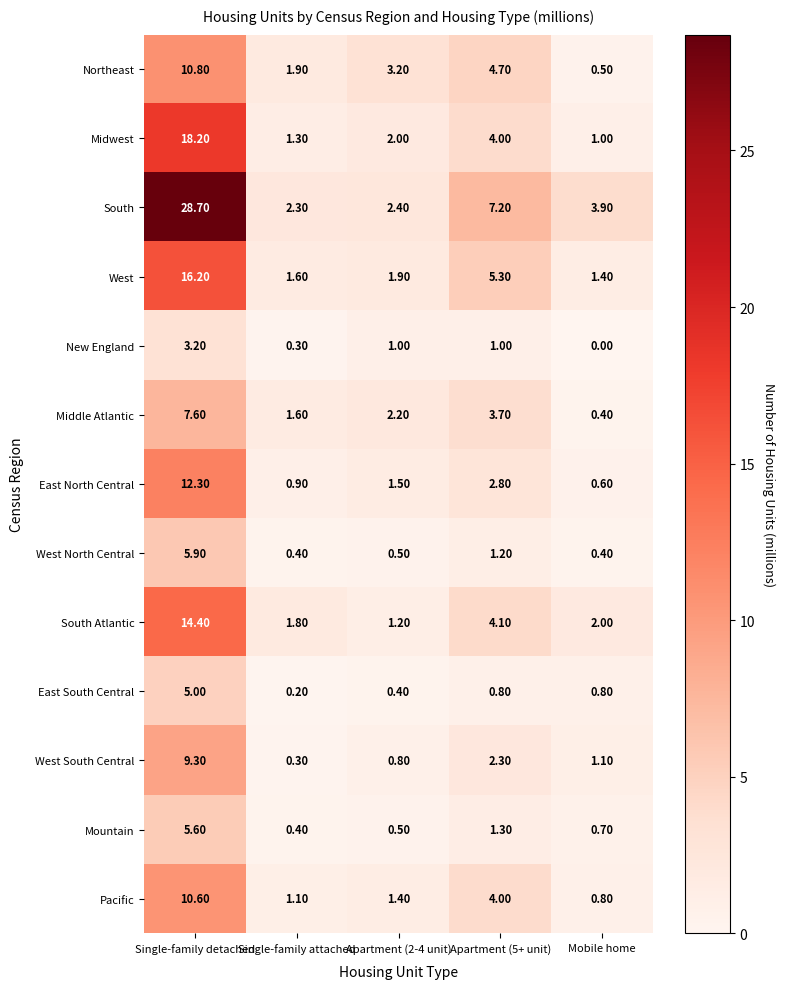

Which label corresponds to the smallest value in the chart?

Mobile home